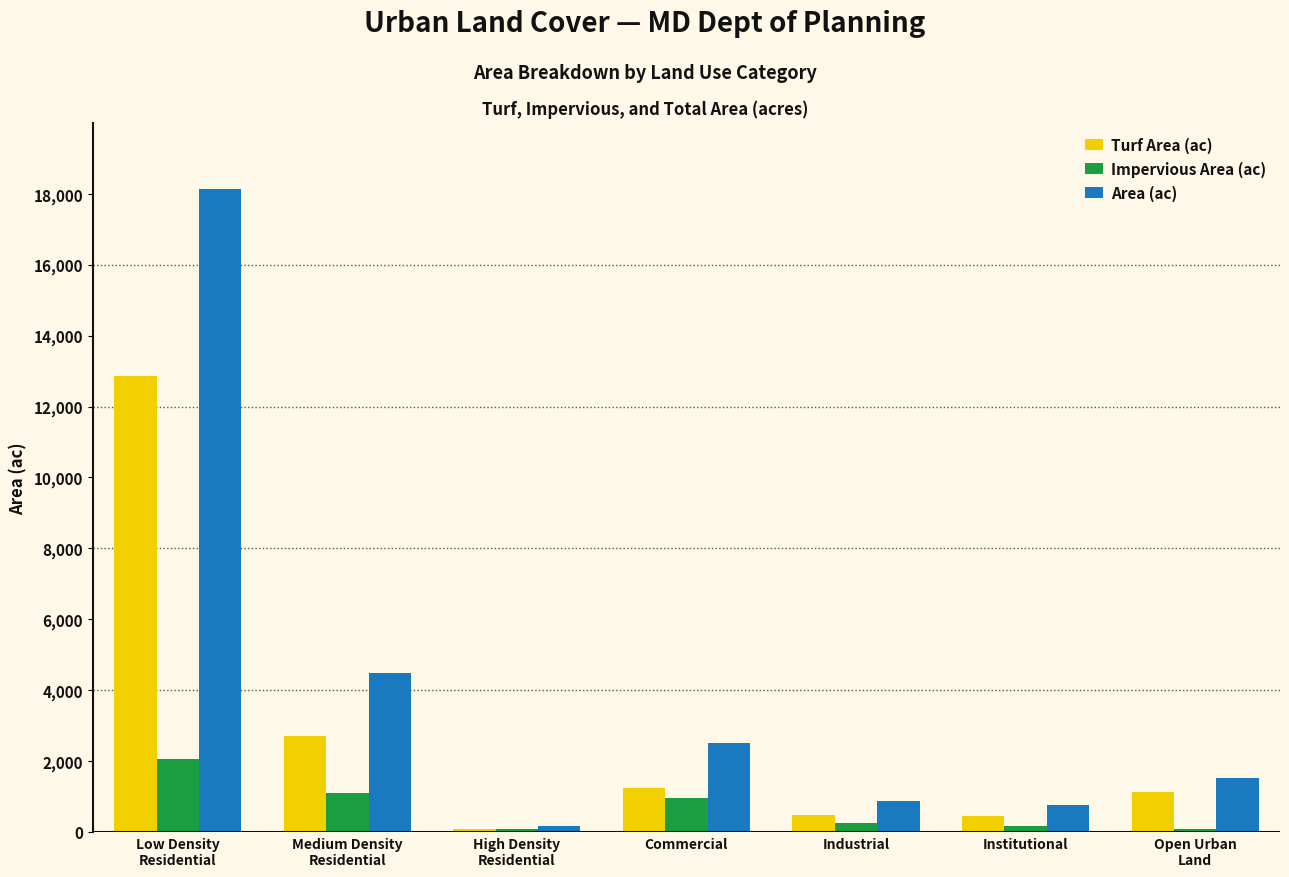

Which series has the largest total across all categories?

Area (ac)